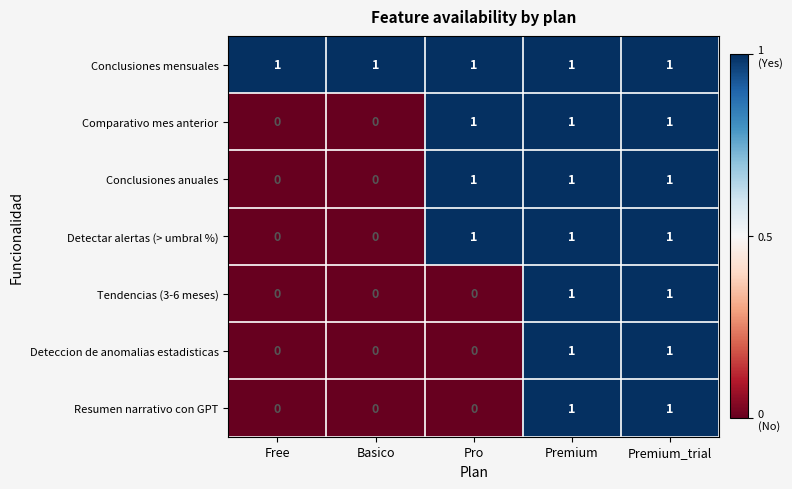

Count the Resumen narrativo con GPT values in the range 0 to 1.

5